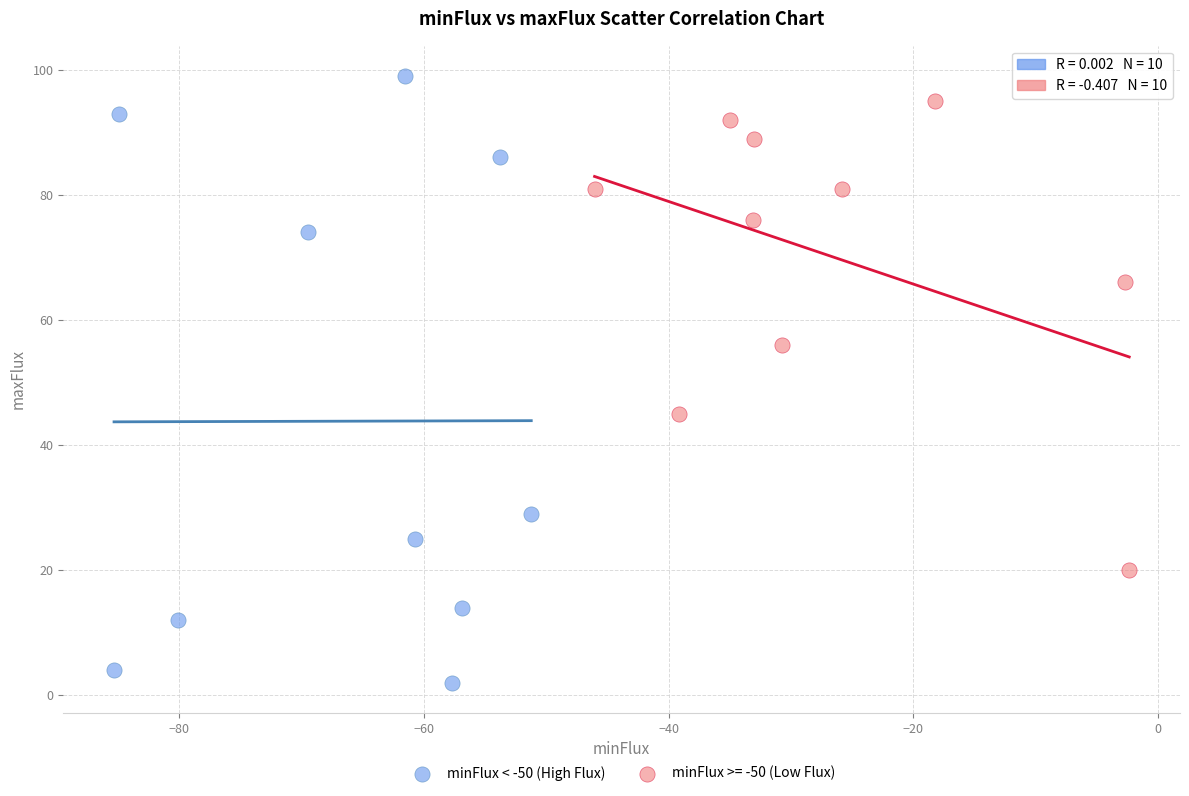

Which series has the widest spread of Y values?

minFlux < -50 (High Flux)